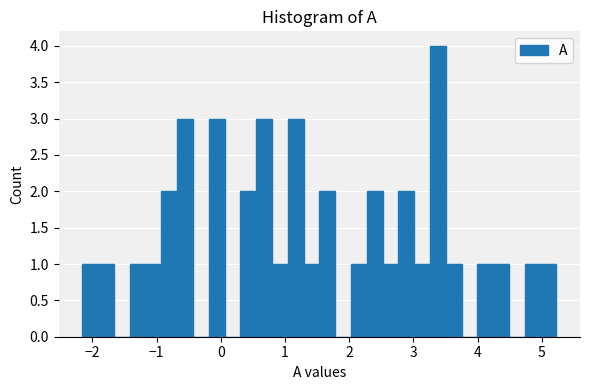

Read against the x-axis, roughly where is the centre of the tallest bar?

3.4